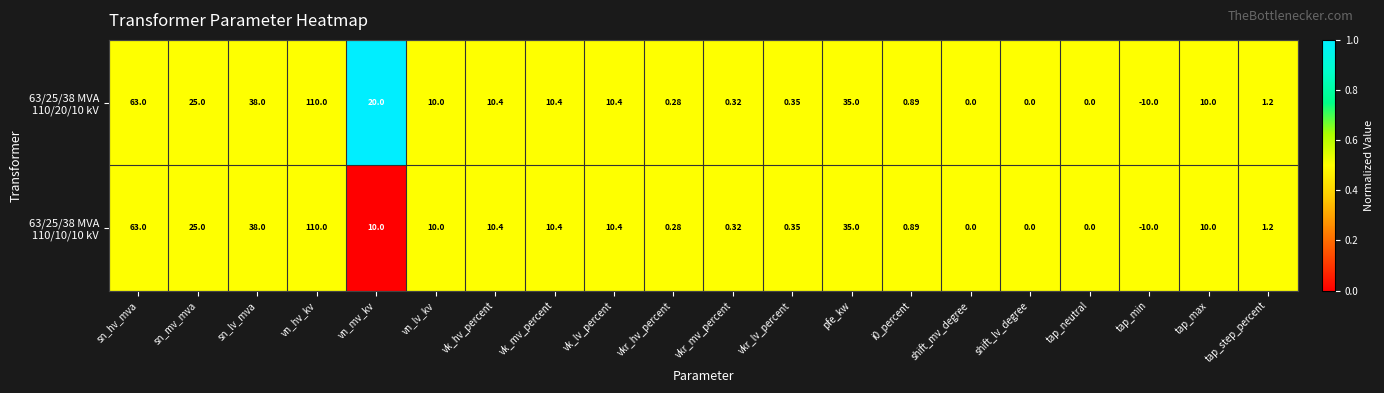

At which category is the sum across all series the highest?

vn_hv_kv